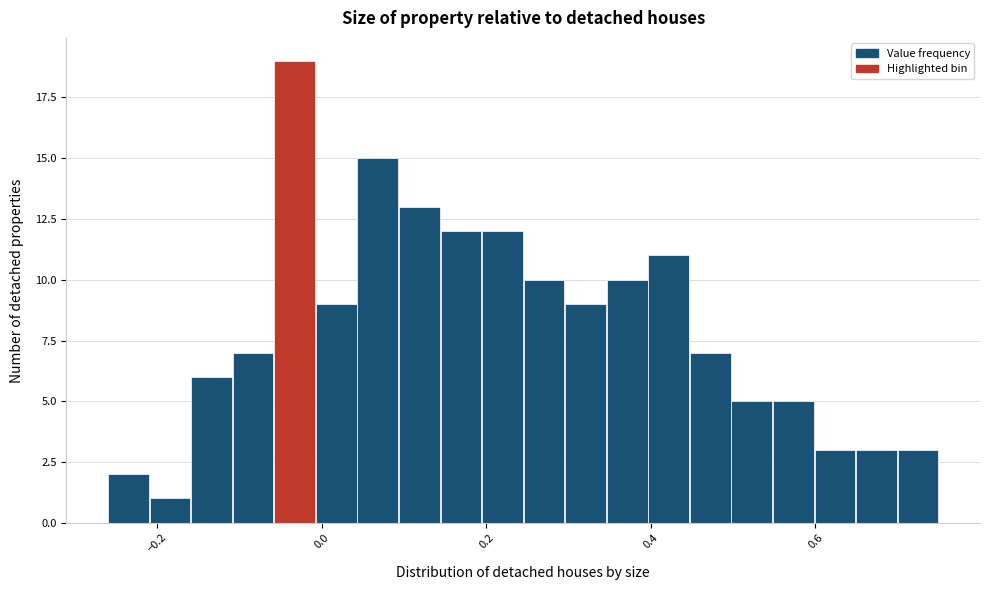

Read against the x-axis, roughly where is the centre of the tallest bar?

-0.04